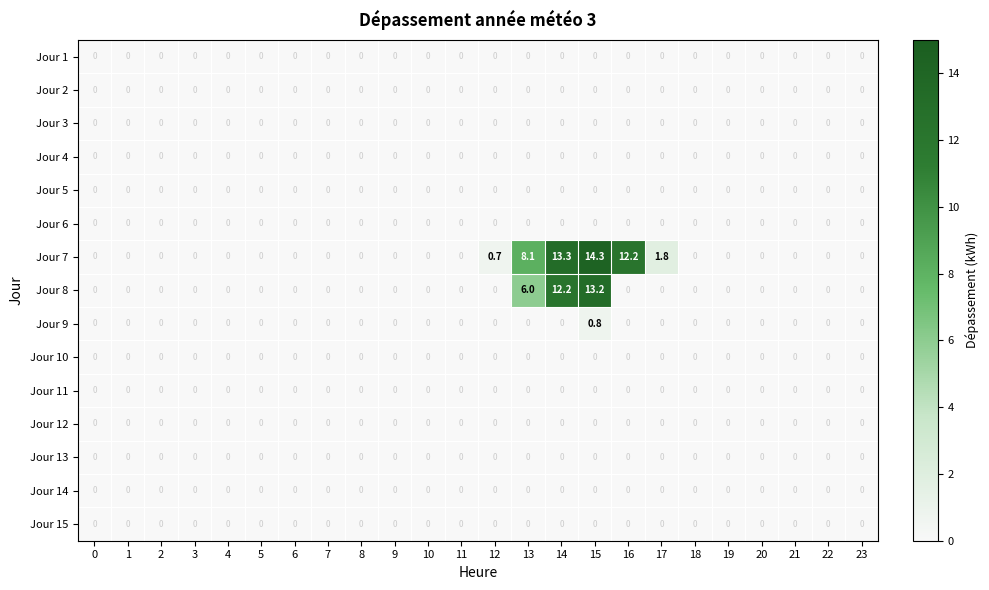

Between 17 and 22, which series saw the biggest shift?

Jour 7